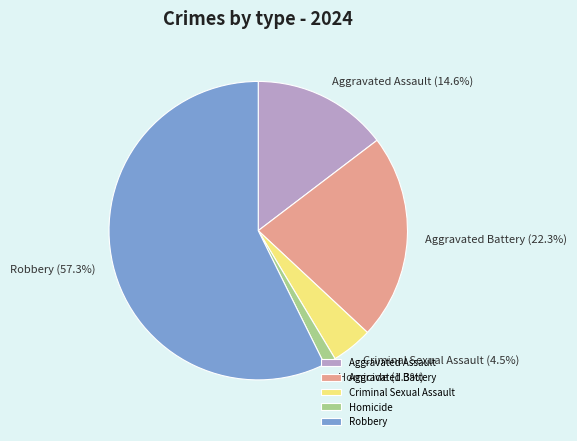

Count the number of slices in the pie.

5